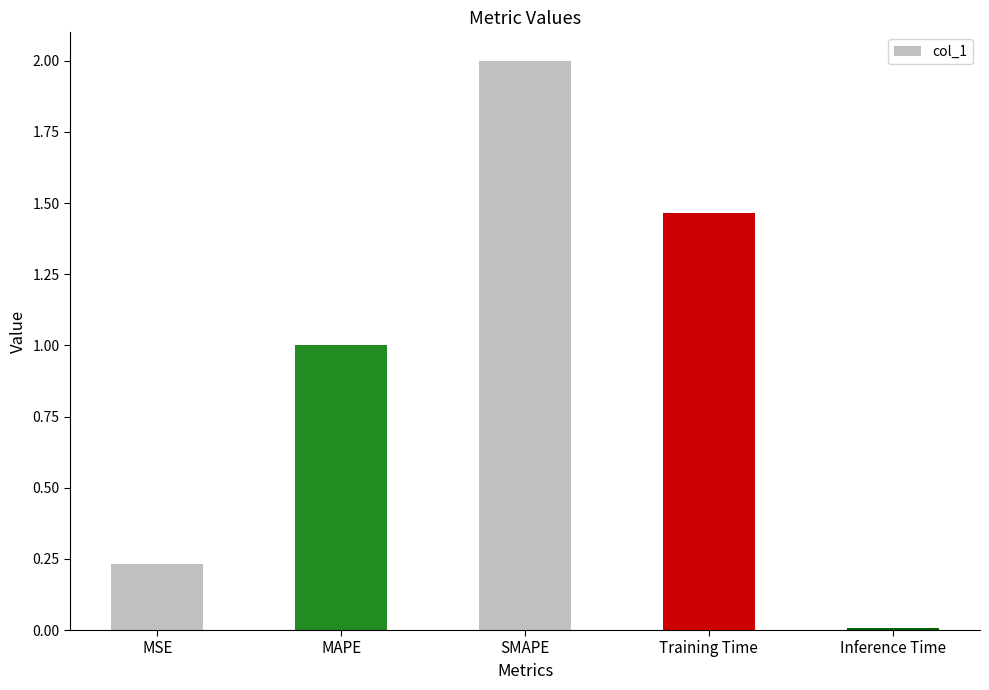

What is the difference between the values at MAPE and MSE?

0.8